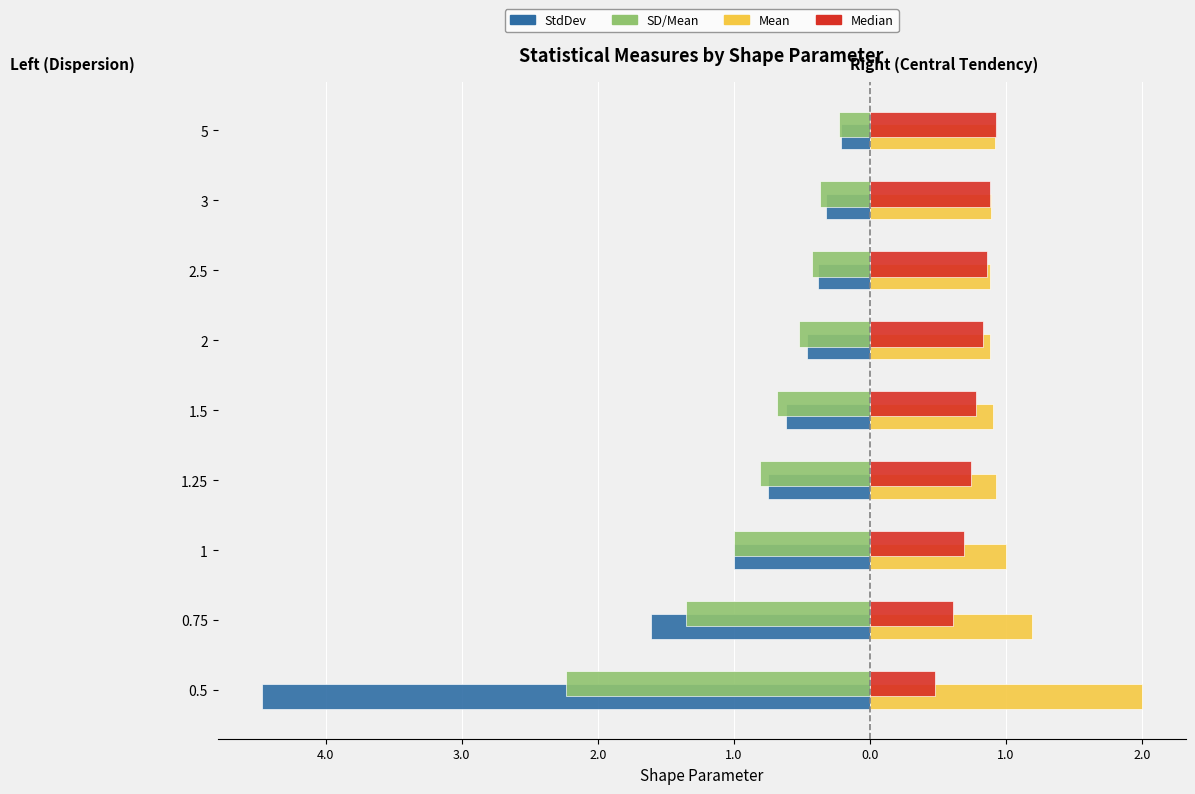

What is the minimum value shown in the chart?

-4.5